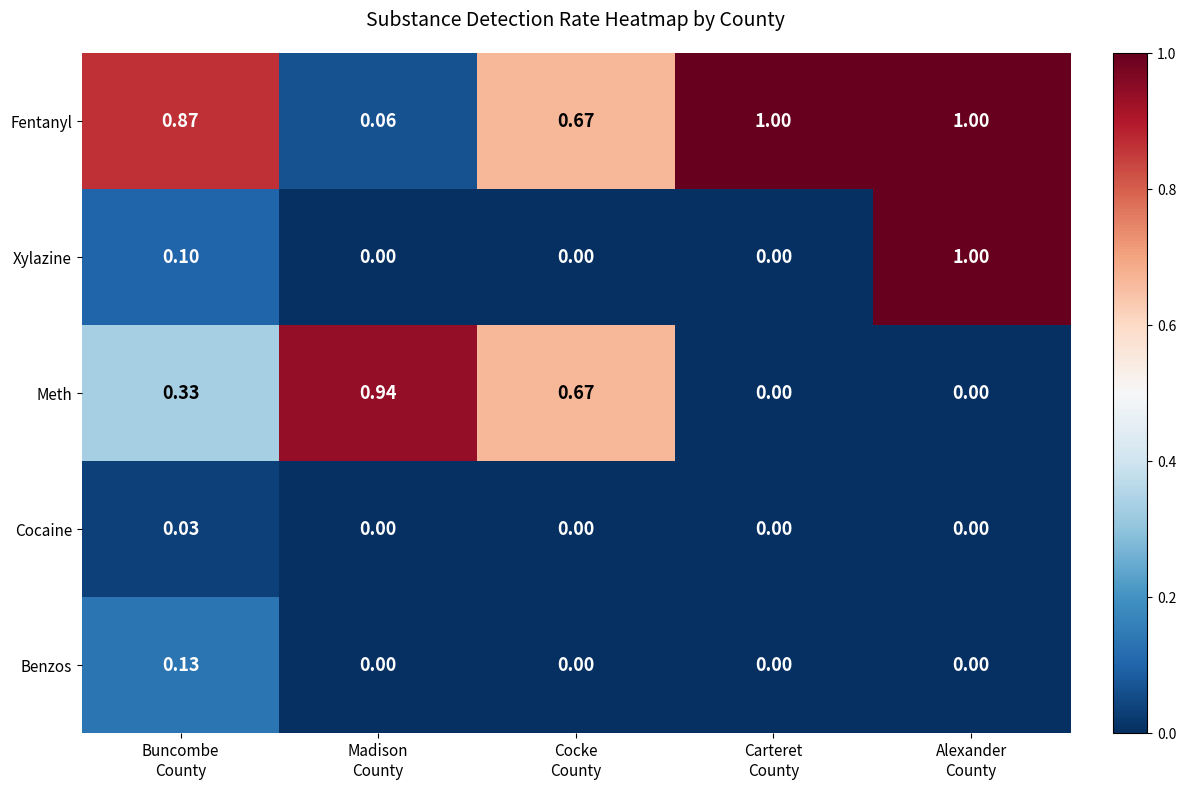

Which series has the largest total across all categories?

Fentanyl